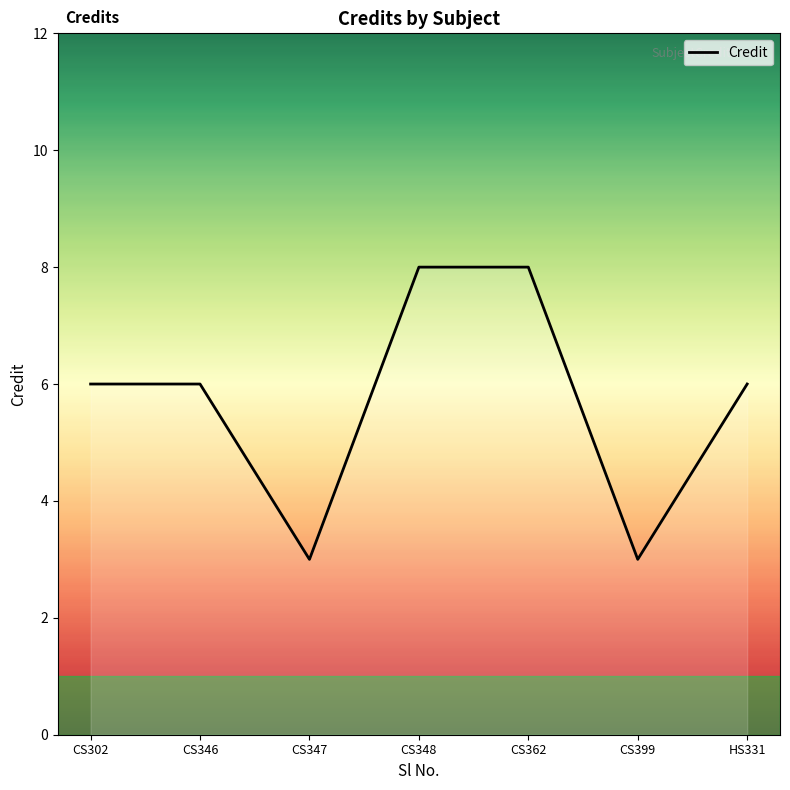

What is the smallest value displayed?

3